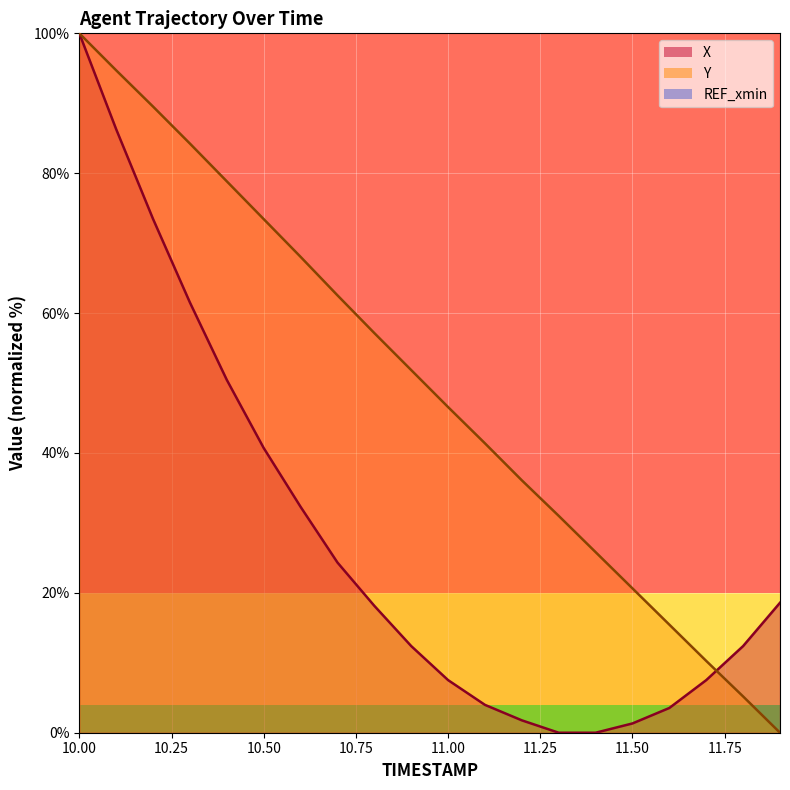

What is the label of the 14th point from the left?

11.3